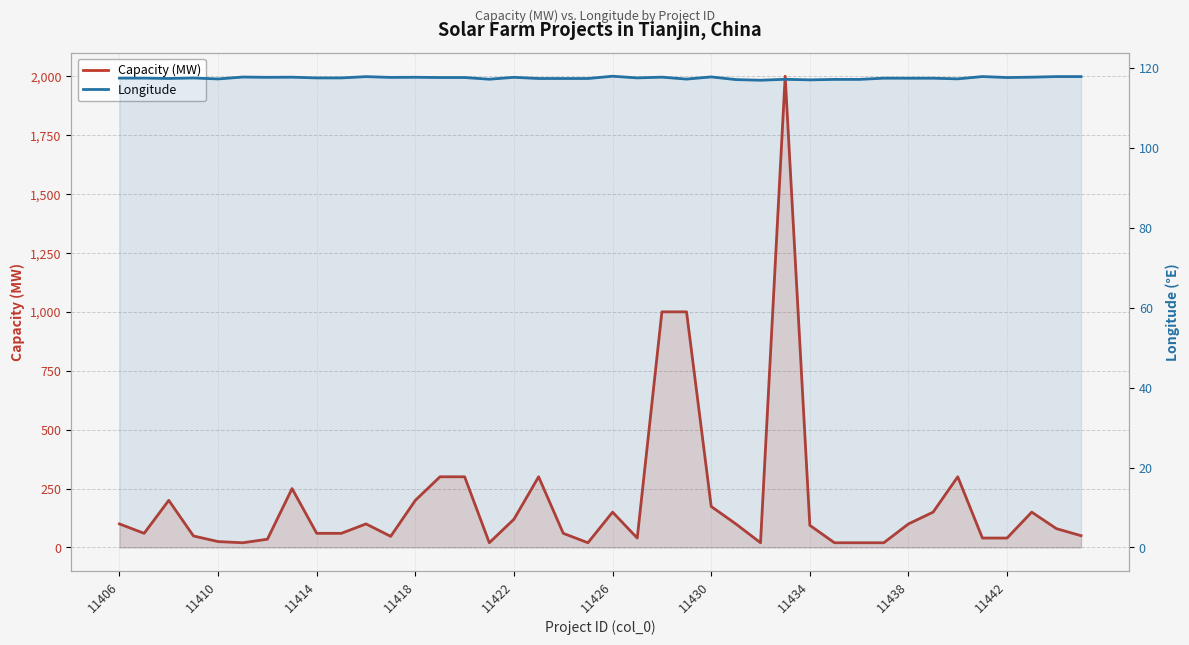

What are all the series names shown in the legend?

Capacity (MW), Longitude